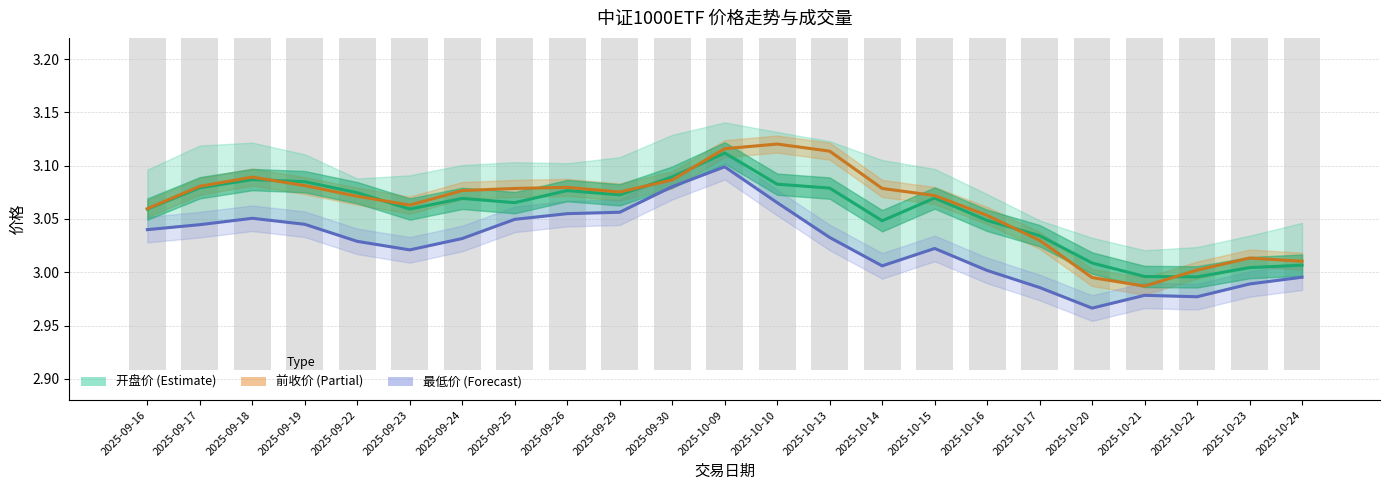

What is the label of the 5th bar from the left?

2025-09-22